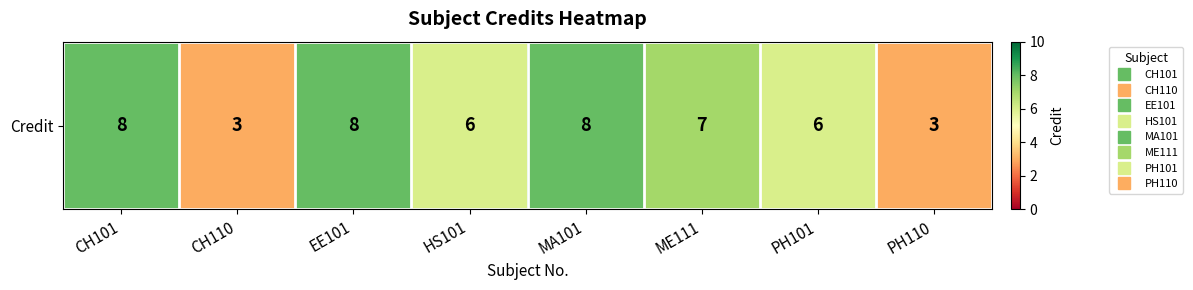

What is the average value?

6